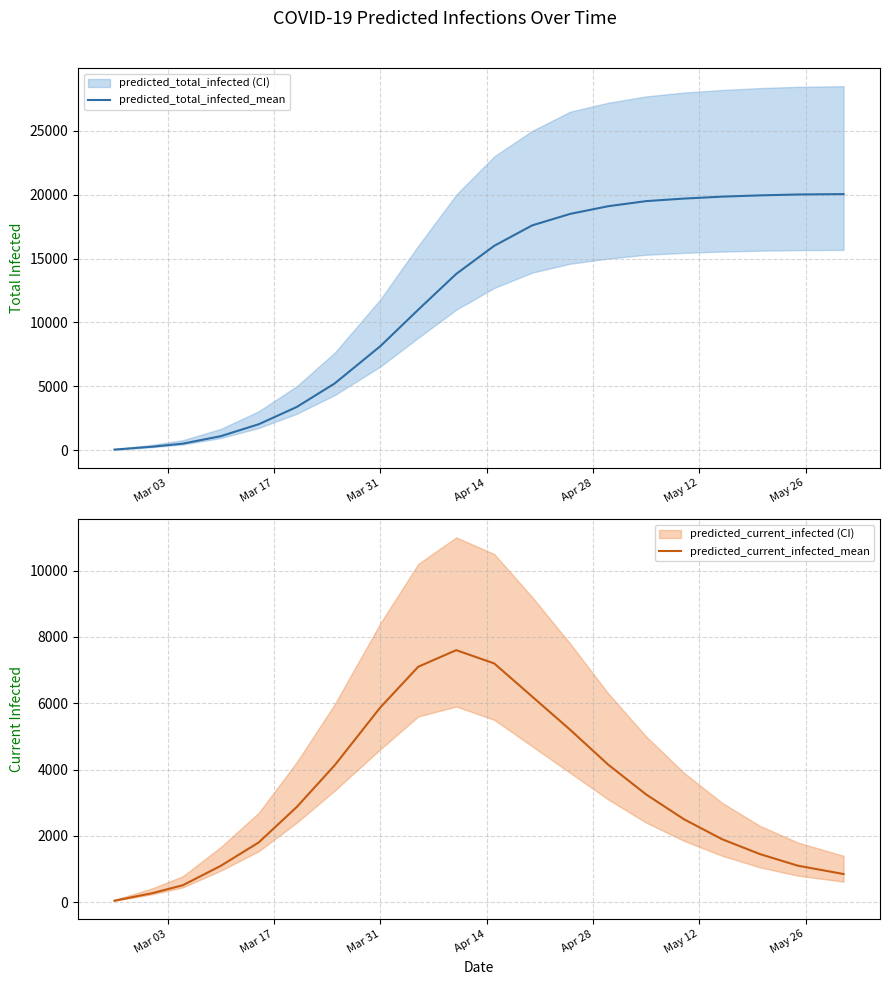

What is the highest value of the predicted_total_infected_mean series?

20050